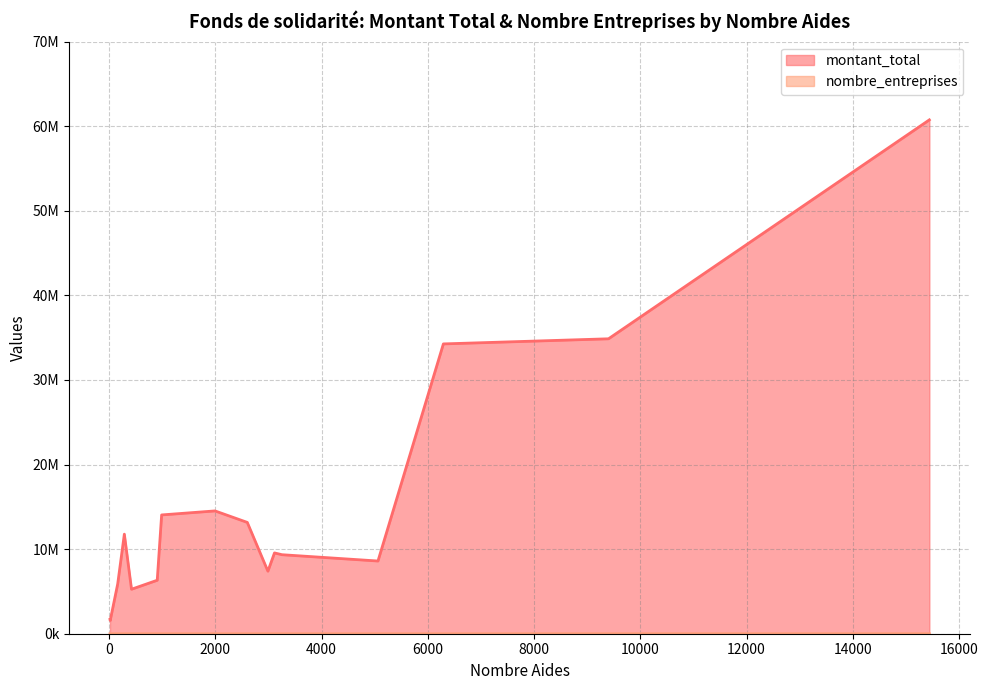

Is it true that montant_total equals 8444653 at 908?

False